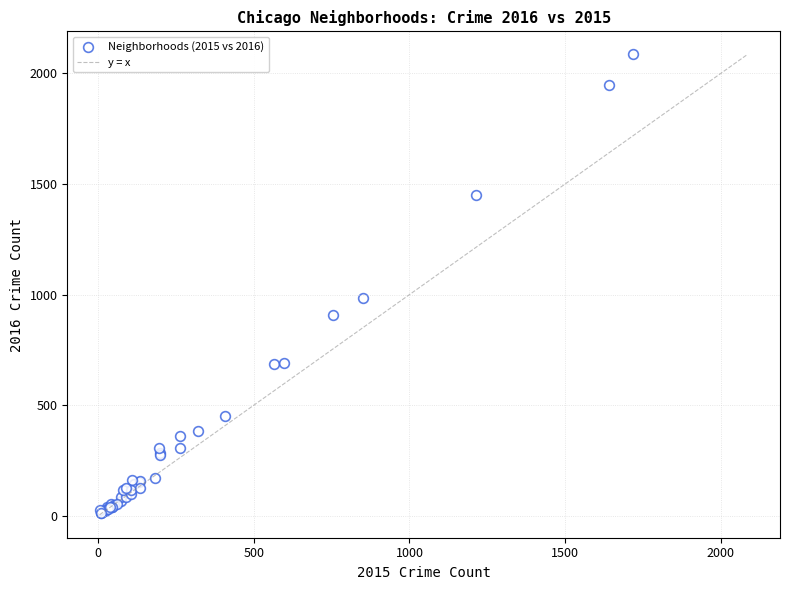

What Y value in the scatter plot is closest to 1048?

983